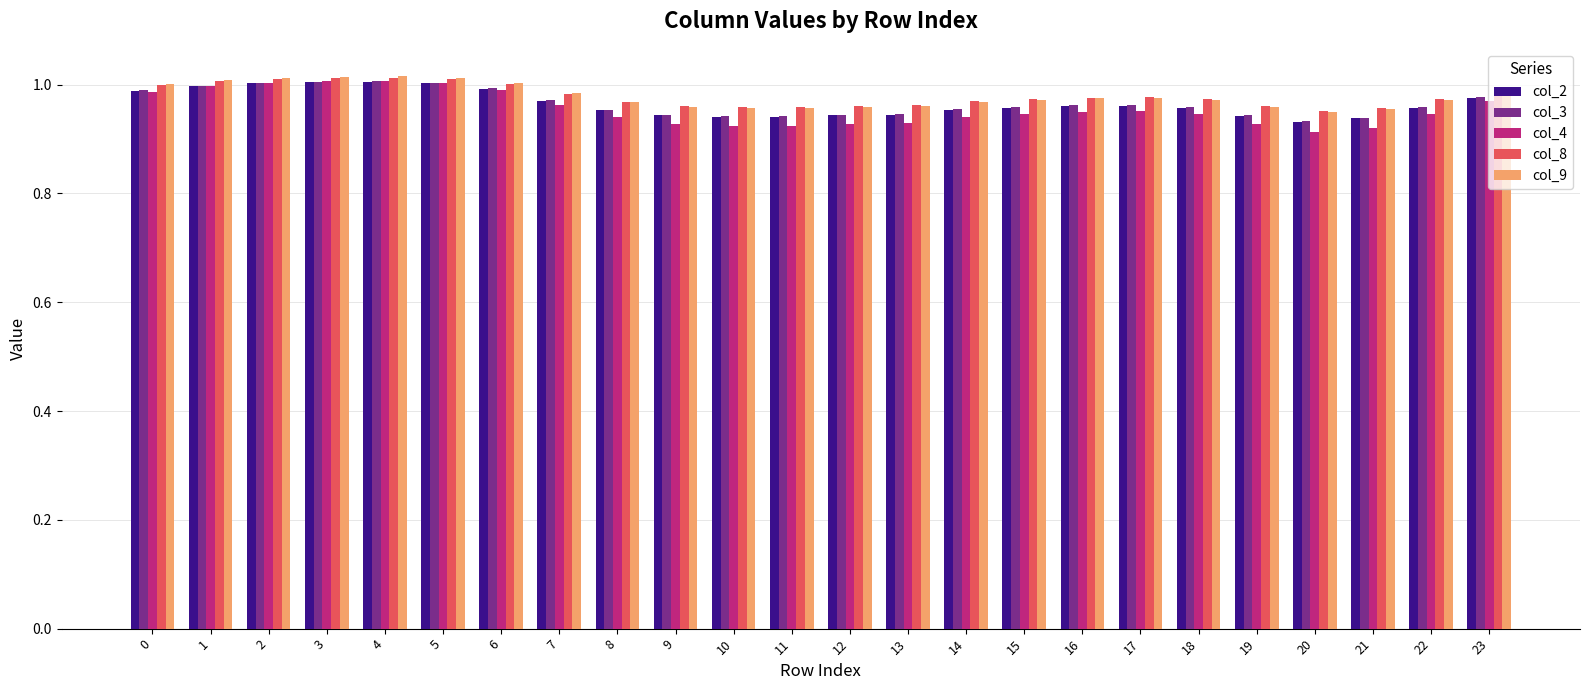

What is the total value across all series at 1?

5.0